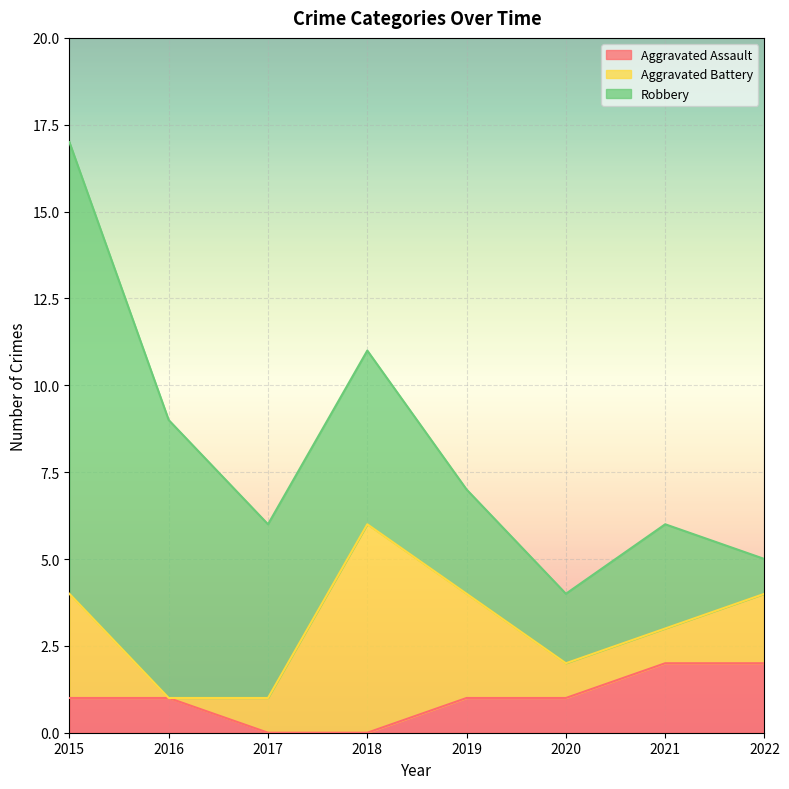

Does the chart display data point markers on the line(s)?

No